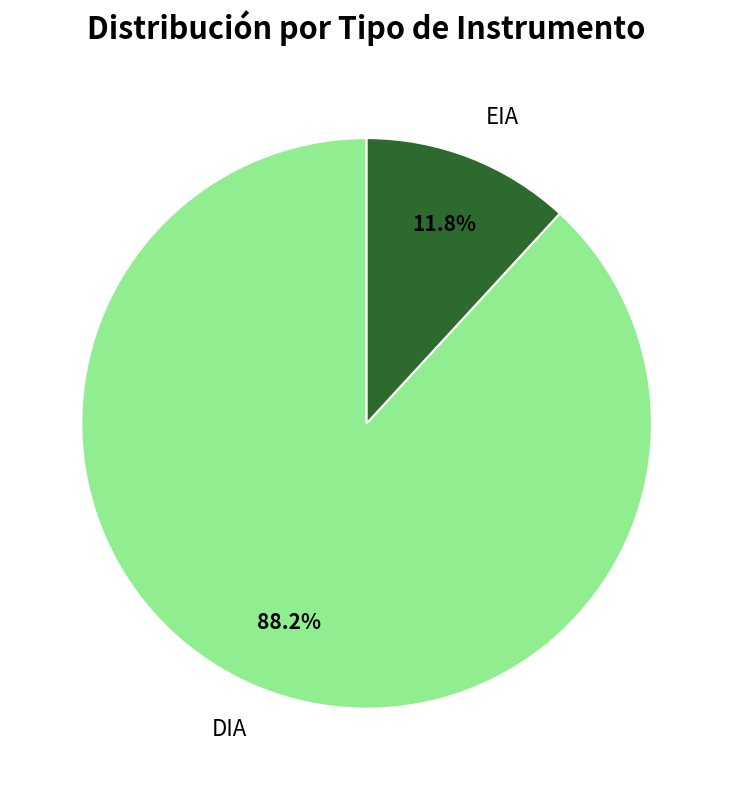

What is the largest slice in the pie chart?

DIA